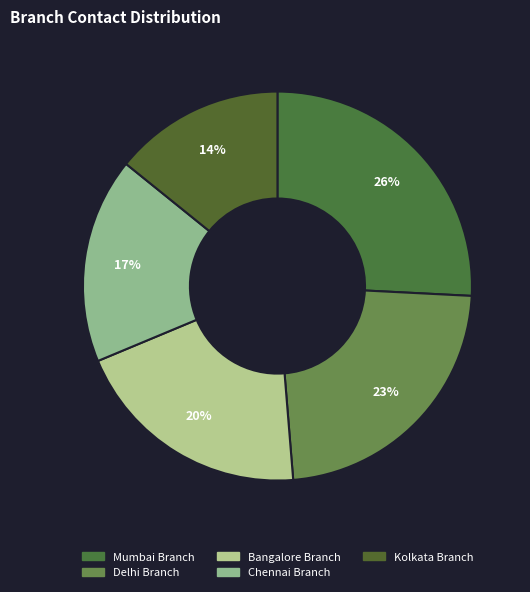

What is the largest slice in the pie chart?

Mumbai Branch